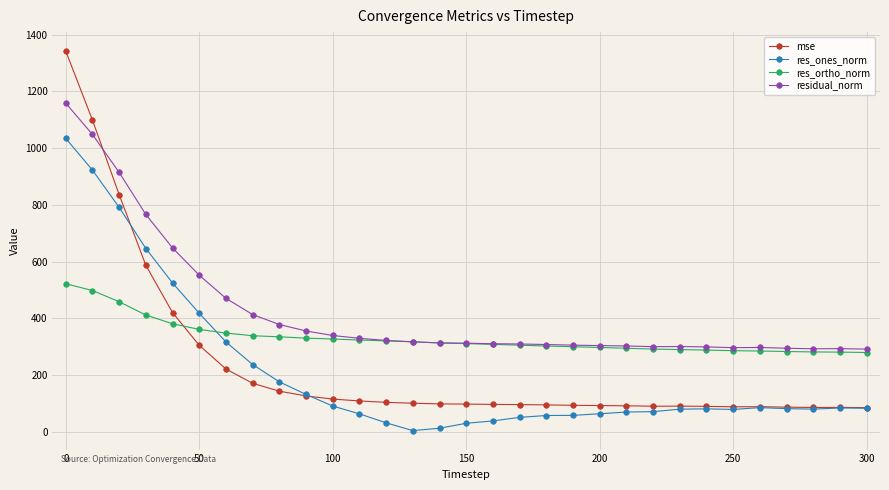

What is the value of the res_ortho_norm point at the 15th from the left?

313.0